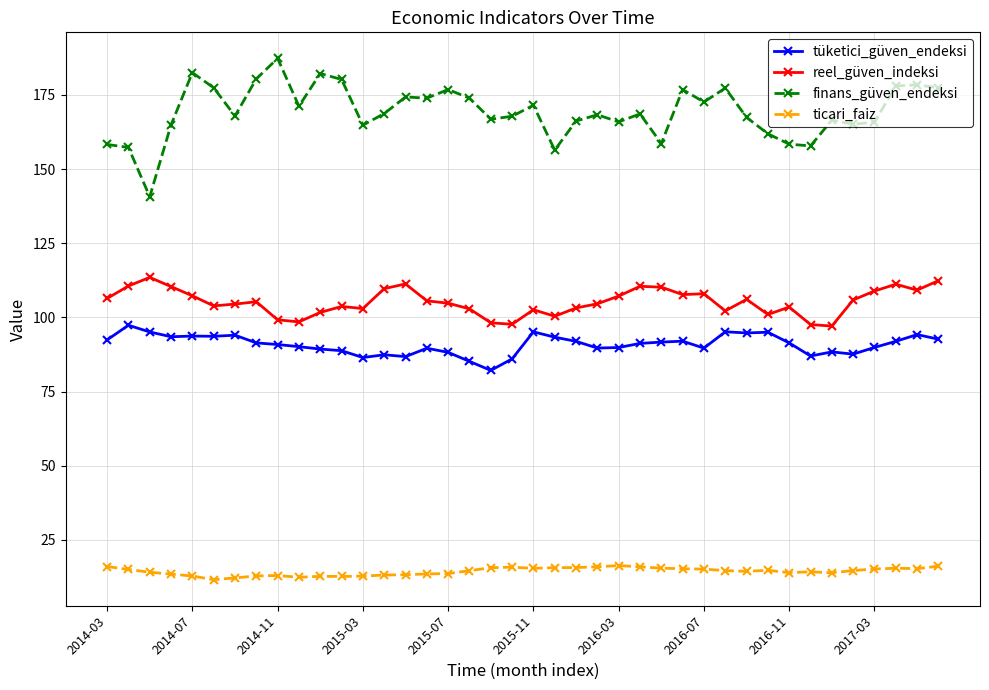

True or false: tüketici_güven_endeksi and reel_güven_indeksi intersect in this chart.

False